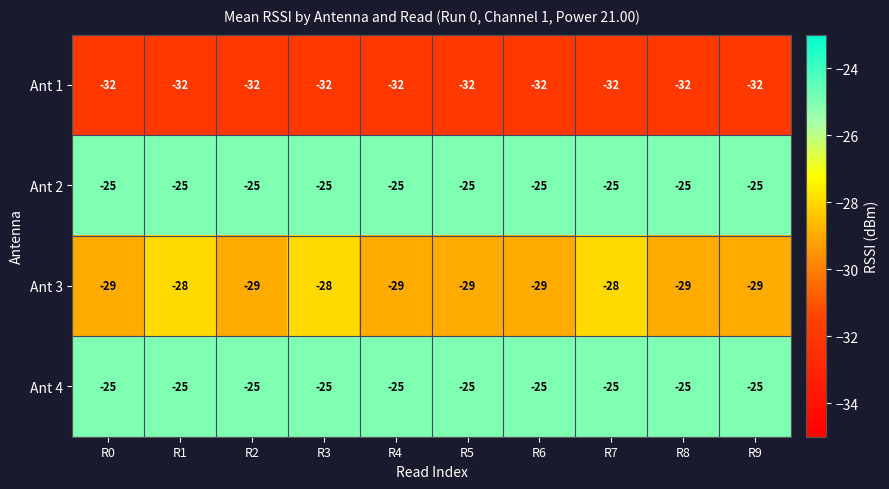

Which series has the widest spread of values?

Ant 3